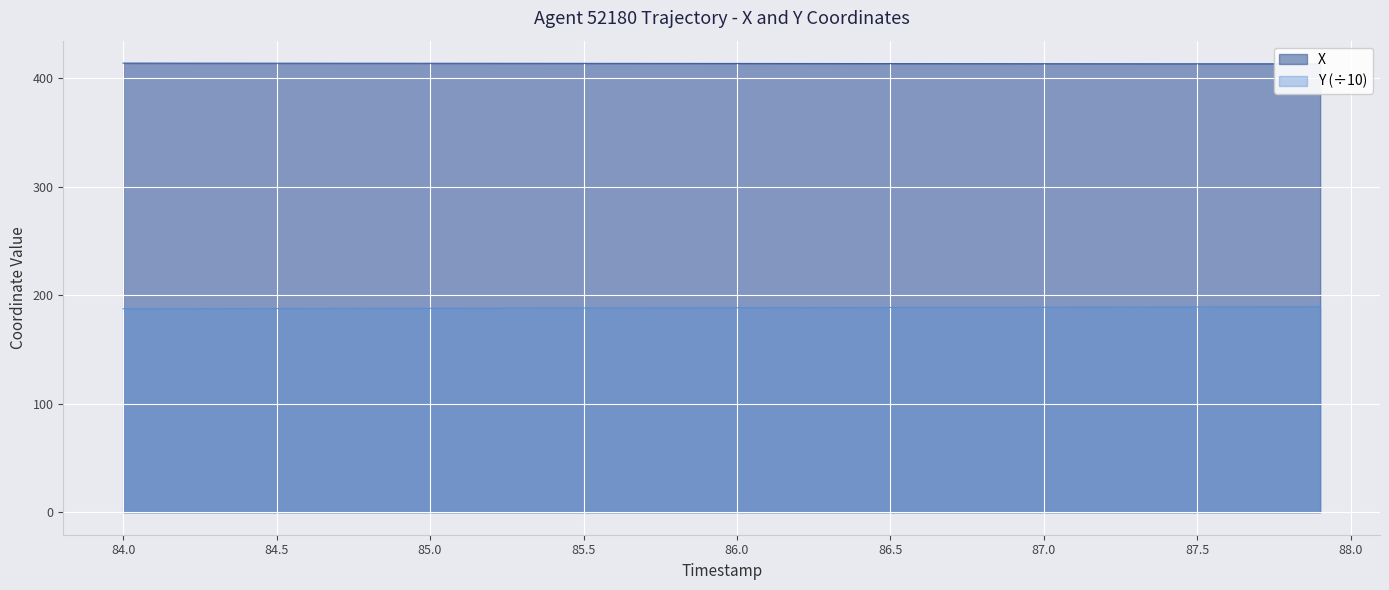

Which series has the largest total across all categories?

X